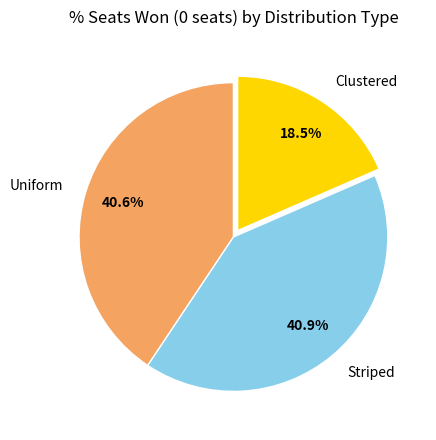

To the nearest percent, what portion does Uniform represent?

41%